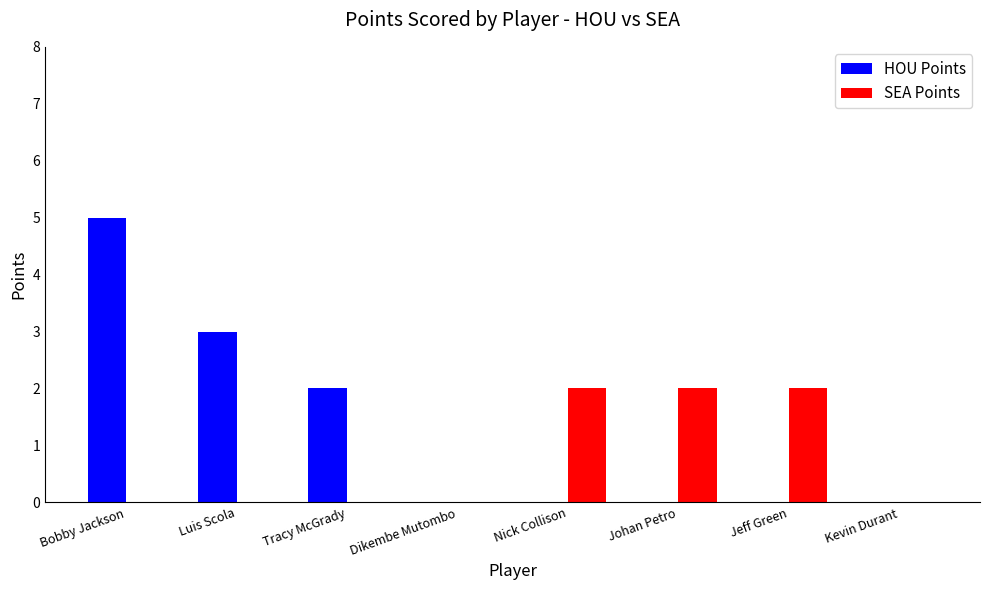

Which series changed the most between Luis Scola and Johan Petro?

HOU Points